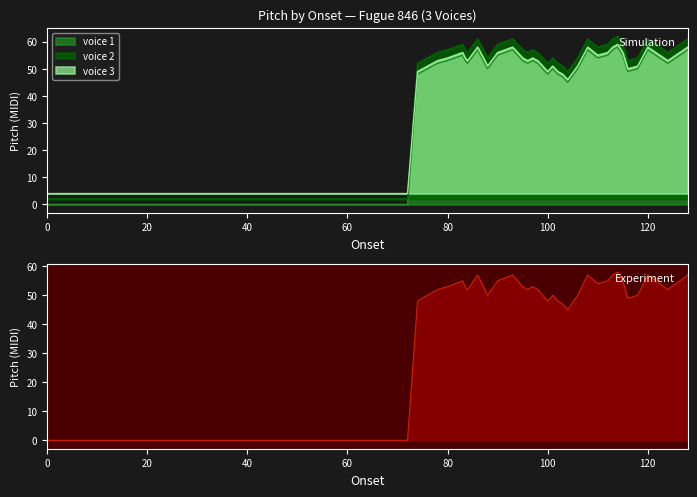

True or false: voice 1 and voice 2 cross at least once.

False